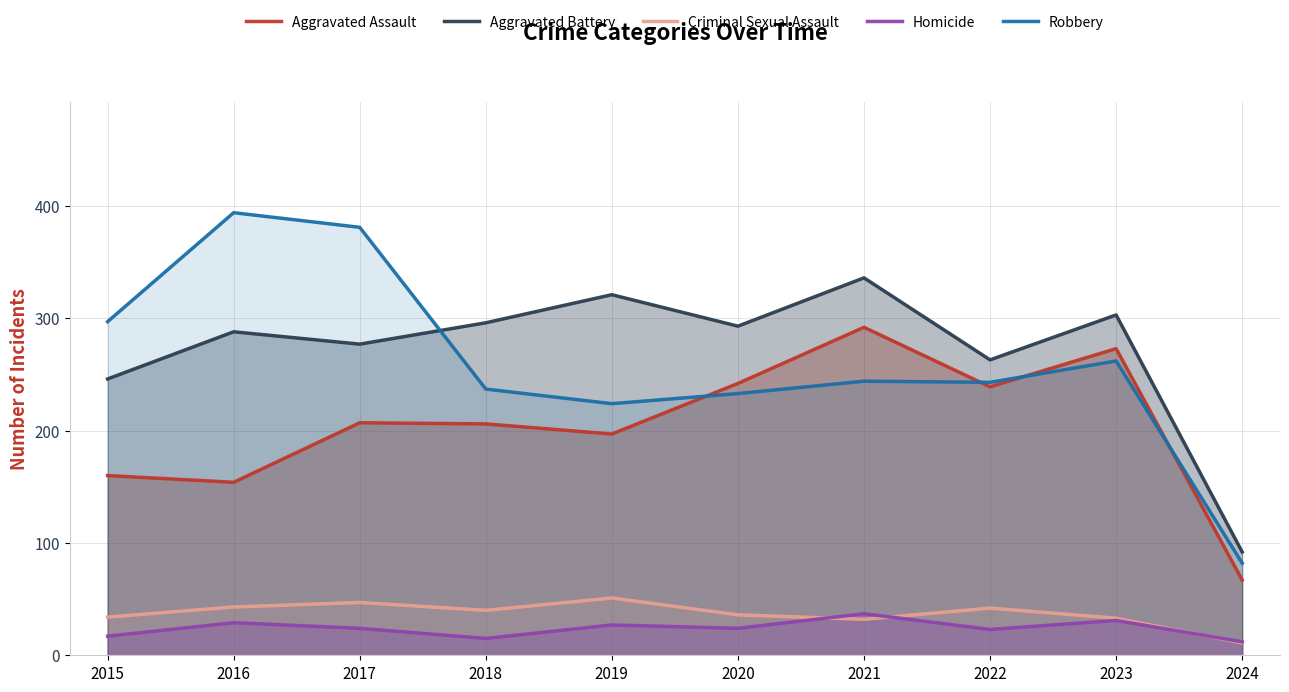

In Aggravated Assault, how many points are higher than both neighbors (excluding endpoints)?

3